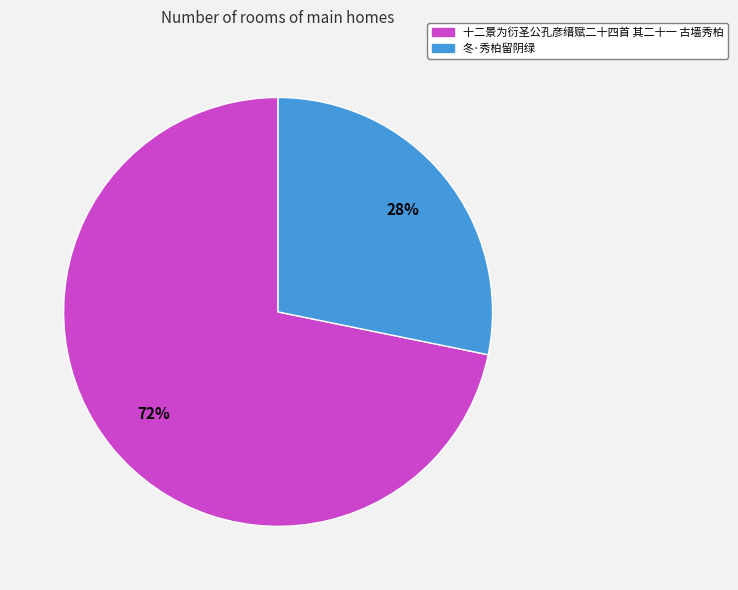

To the nearest percent, what is the average slice percentage?

50%